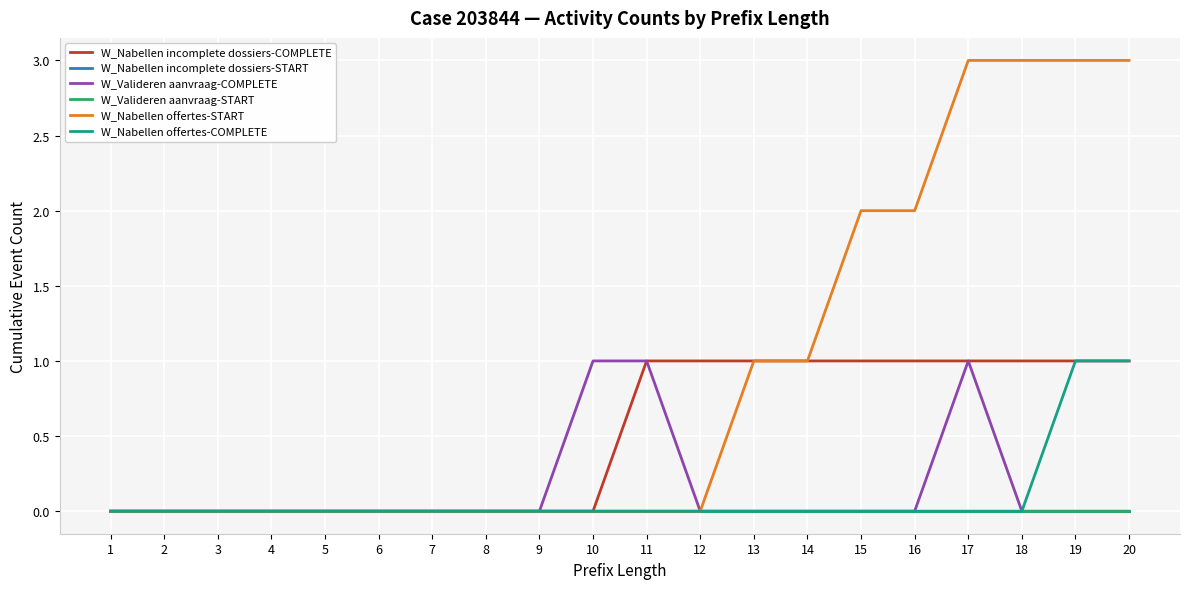

How many lines are shown in the chart?

6